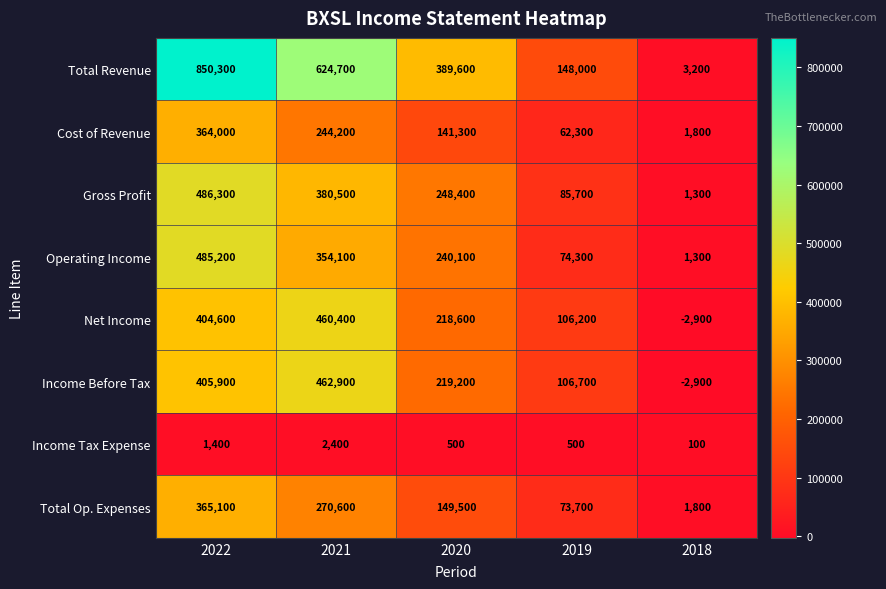

How many values in Net Income are above zero?

4